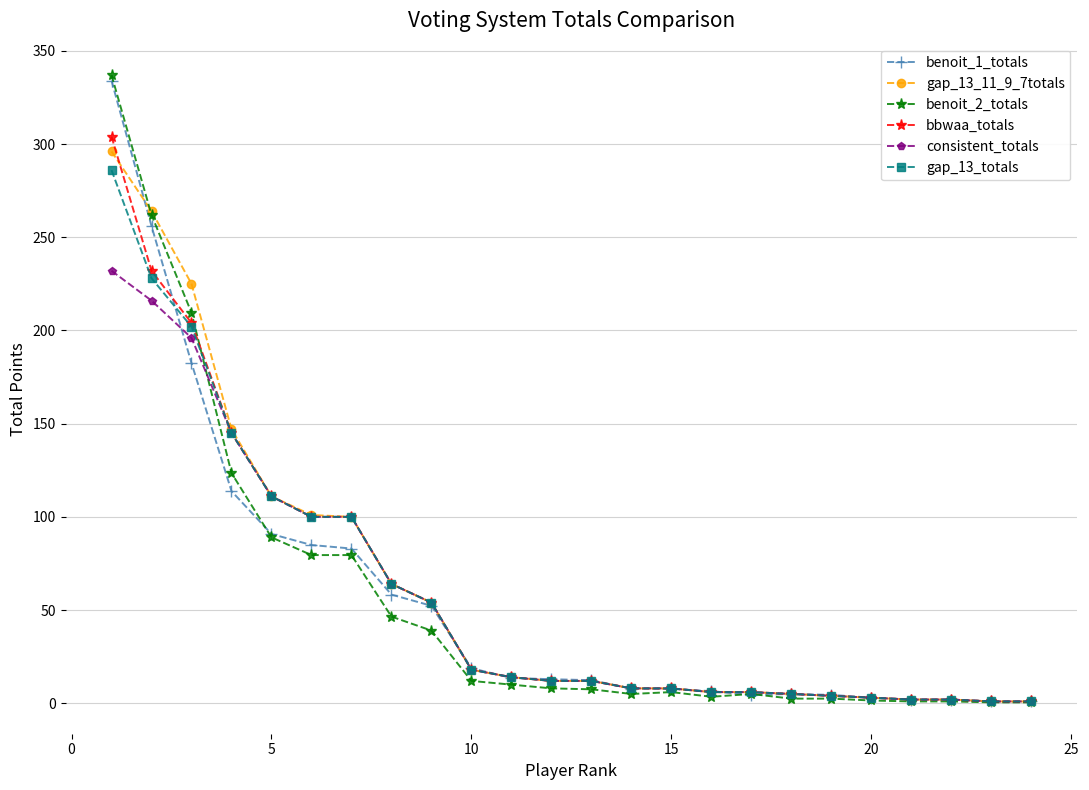

What is the difference between the second highest and second lowest values in the gap_13_11_9_7totals series?

263.0